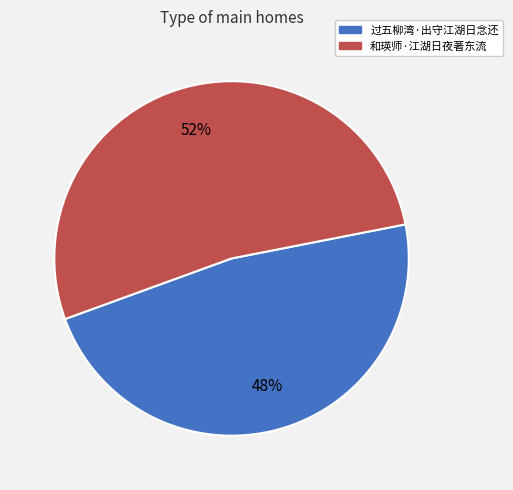

Rank the categories by value from highest to lowest.

和瑛师·江湖日夜著东流, 过五柳湾·出守江湖日念还